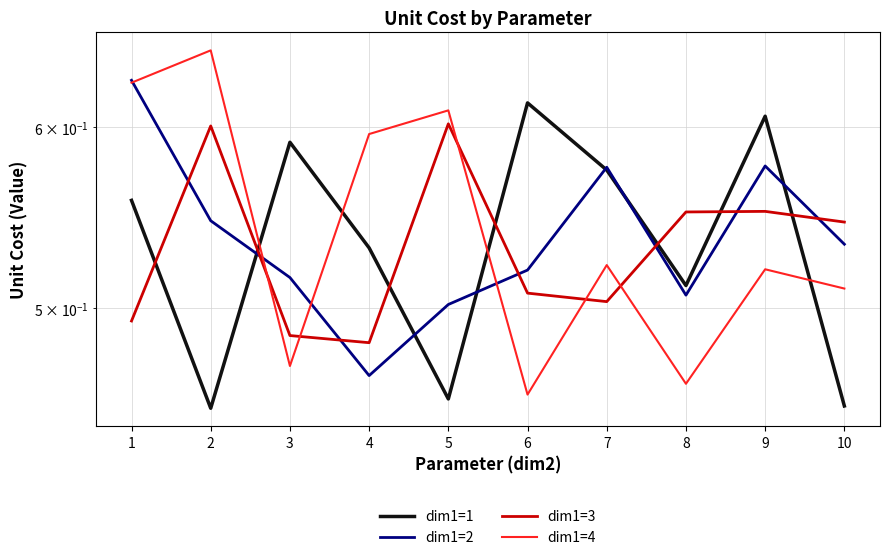

What is the sum of all dim1=1 values?

5.3